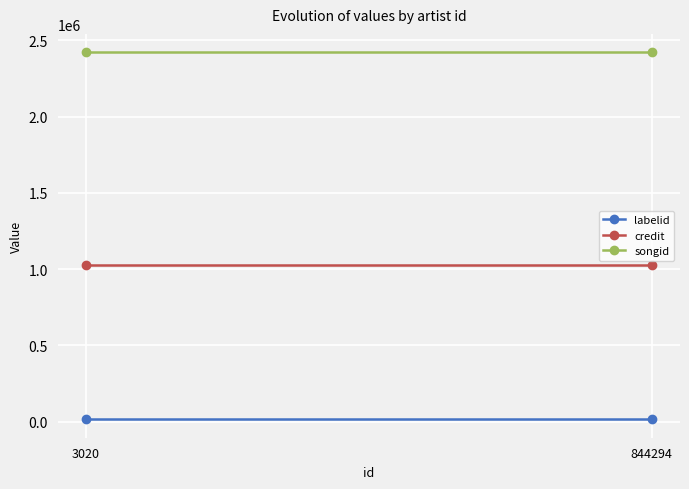

What are all the series names shown in the legend?

labelid, credit, songid